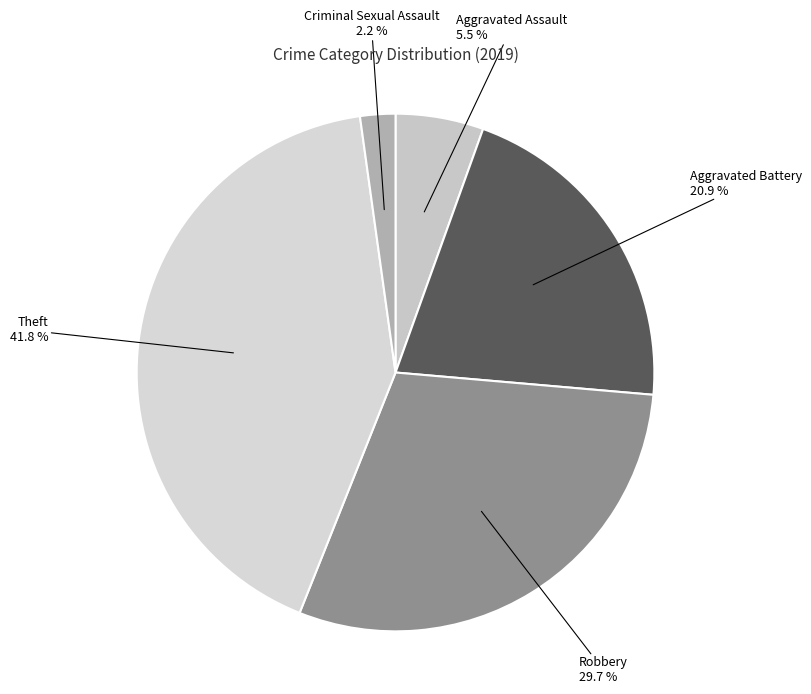

What is the smallest slice in the pie chart?

Criminal Sexual Assault